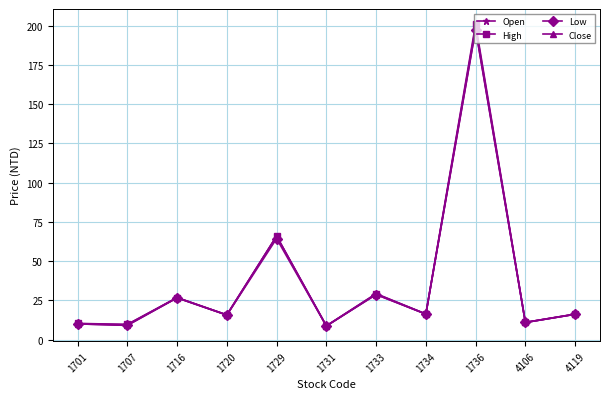

How many lines are shown in the chart?

4